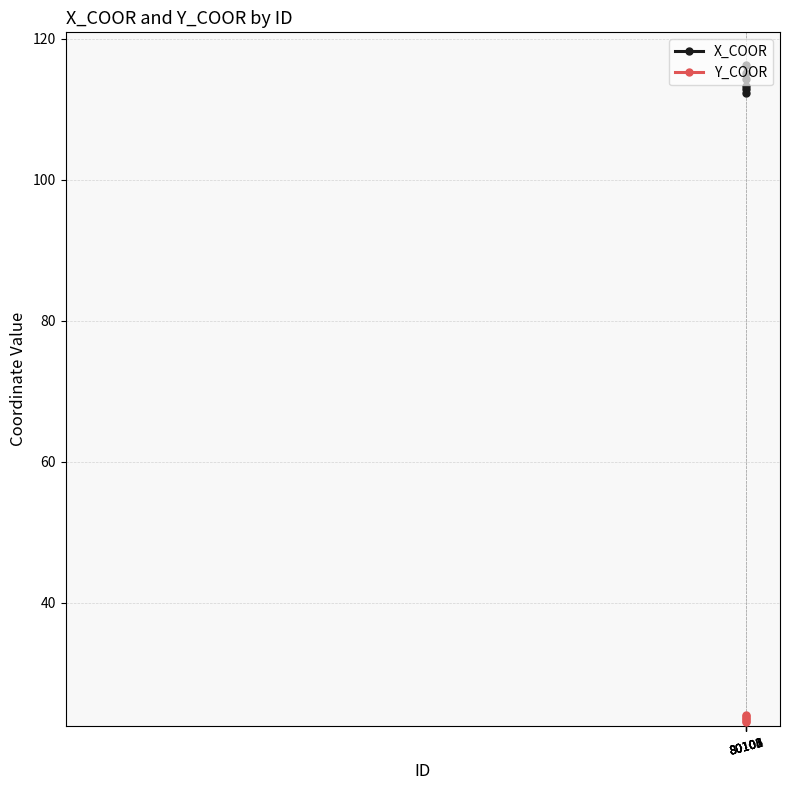

At 80105, list the series in order from largest to smallest.

X_COOR, Y_COOR